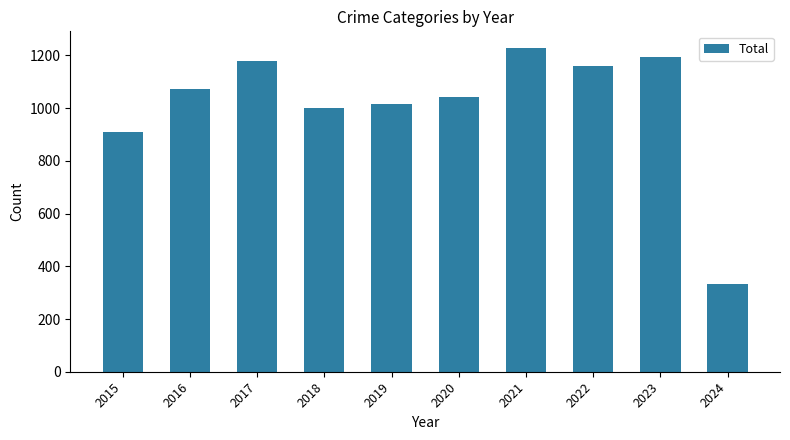

True or false: the data shows 1016 at 2019.

True